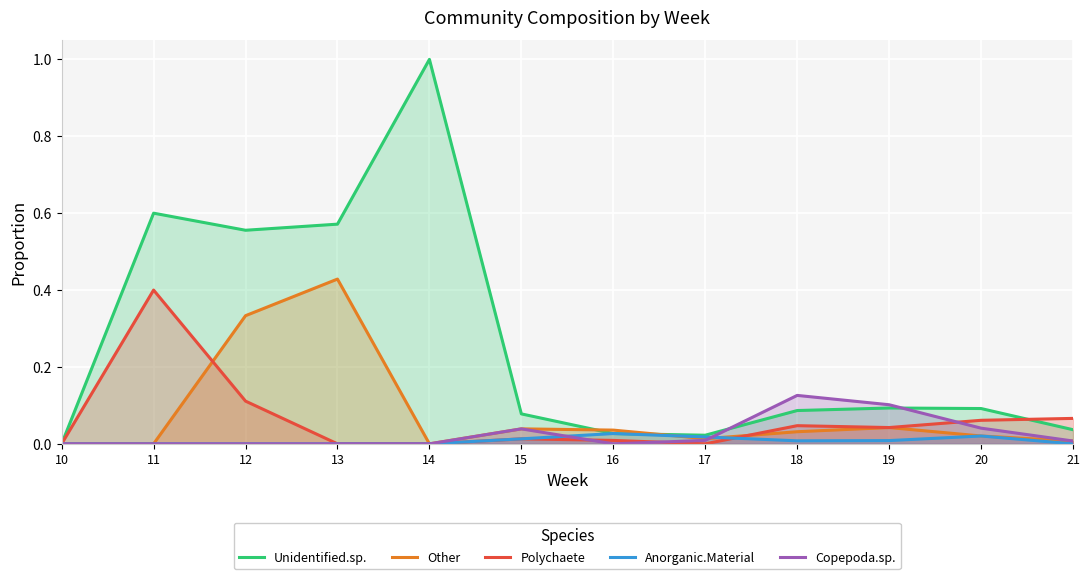

How many distinct data groups are displayed?

5